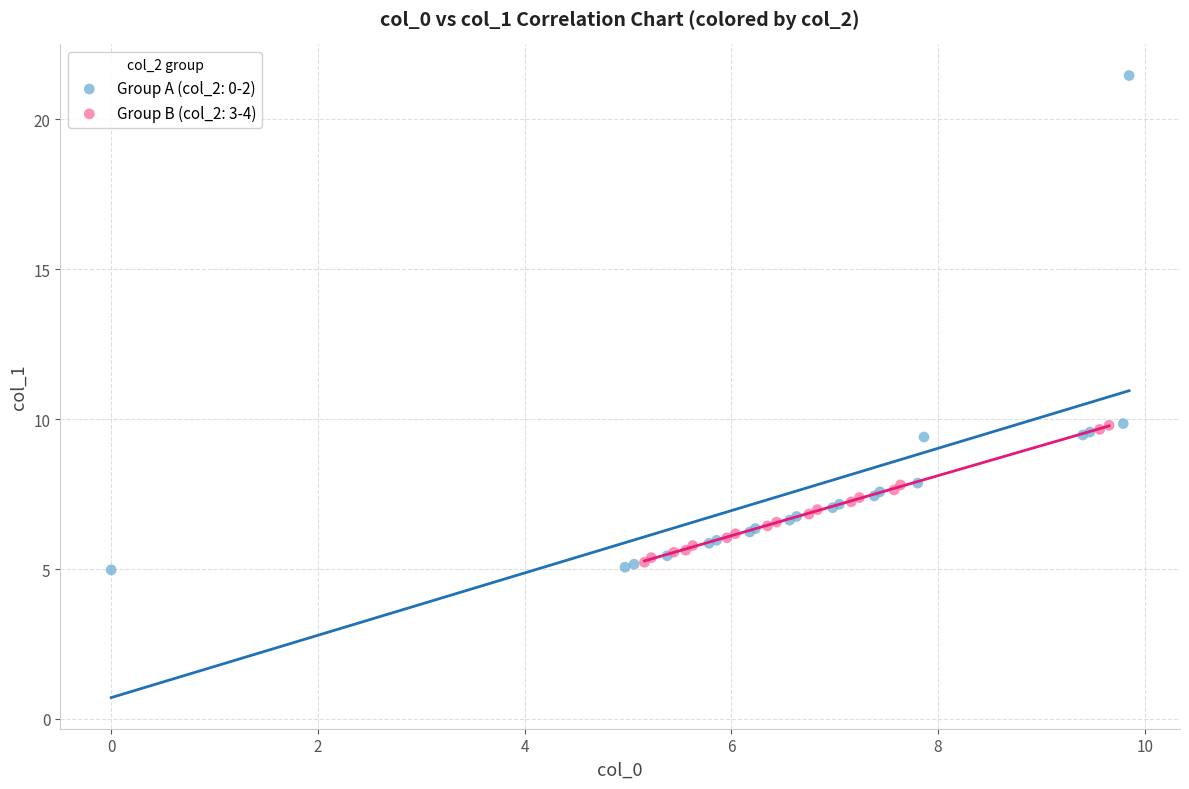

Which series contains the lowest Y value?

Group A (col_2: 0-2)